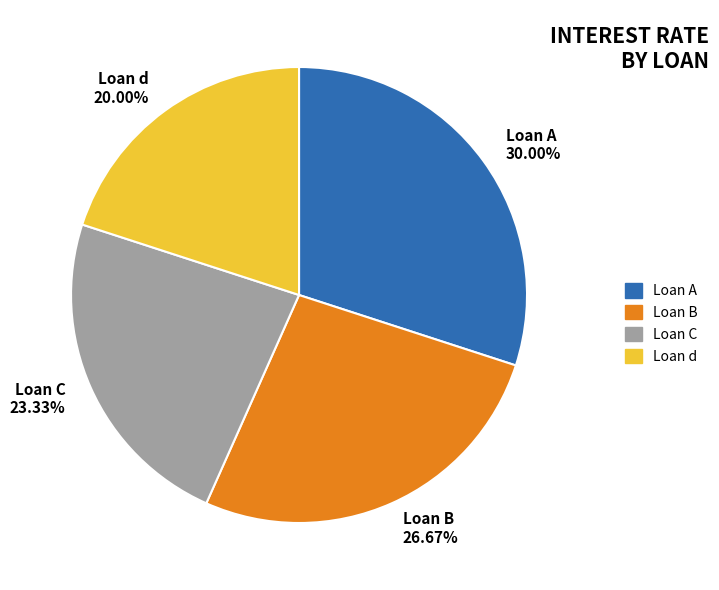

How many segments does this pie chart have?

4